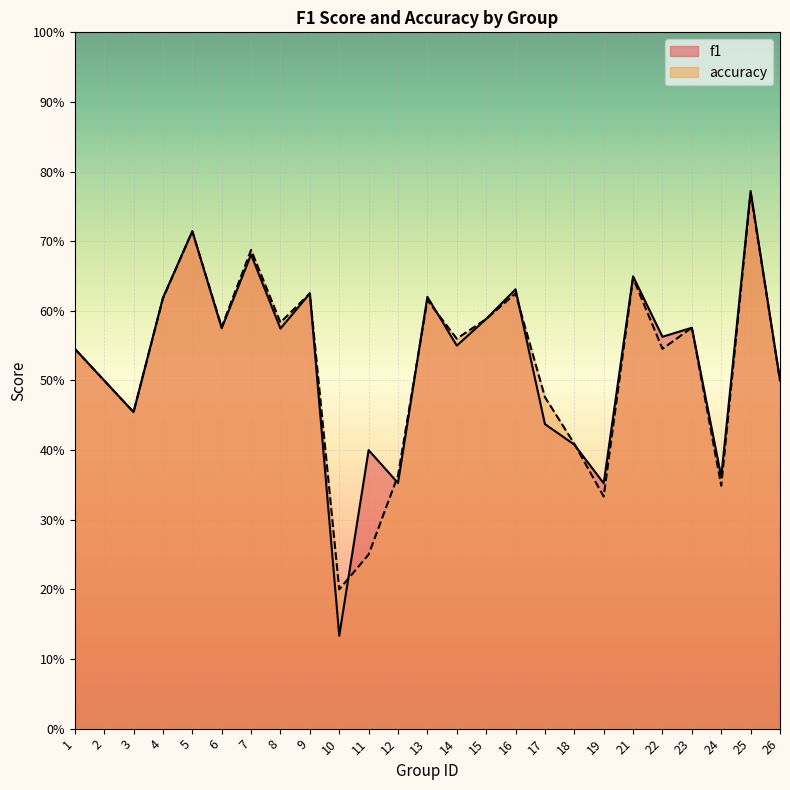

Count the number of data series in this chart.

2